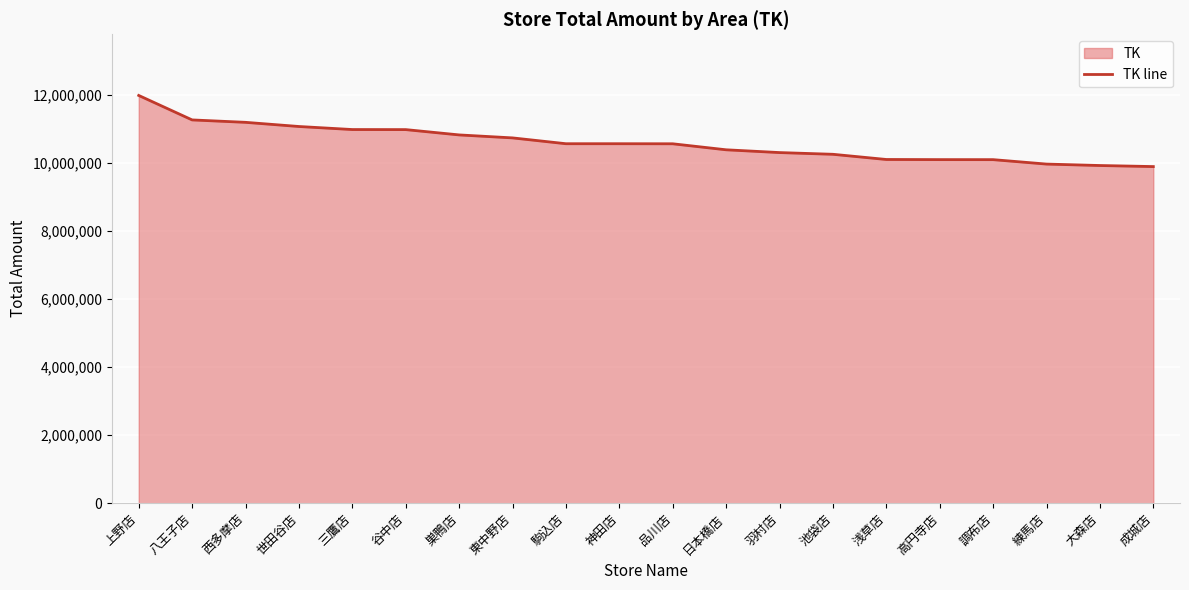

What is the value of the 13th point from the left?

10312299